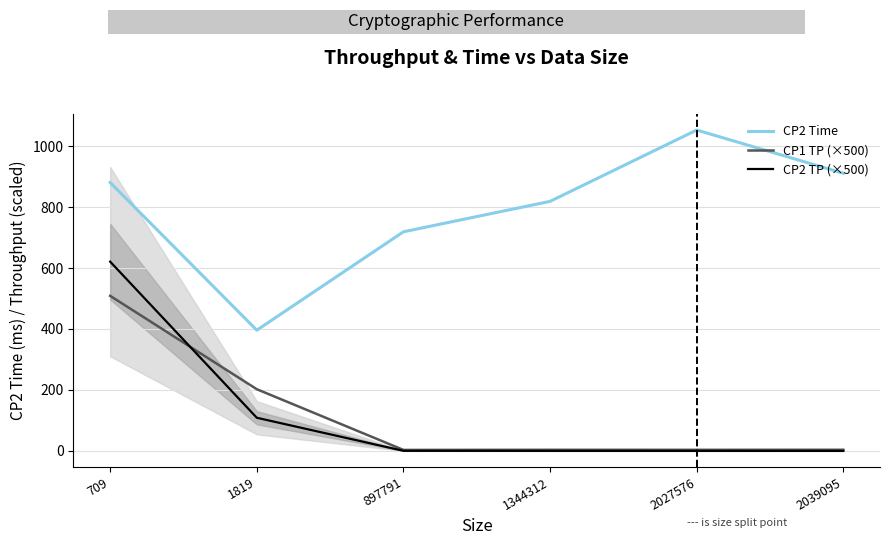

True or false: CP2 Time has a value of 396.1 at 1819.

True